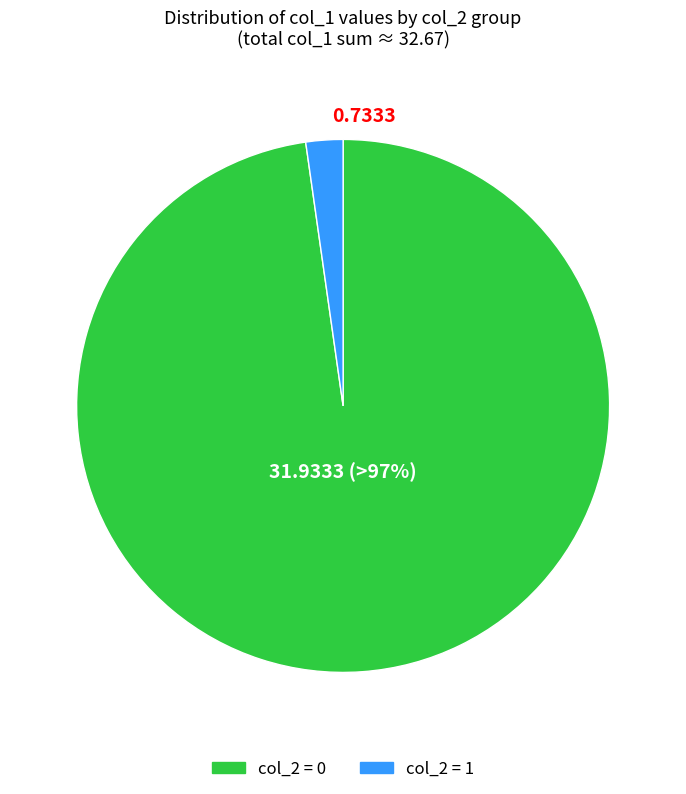

How many slices are in this pie chart?

2